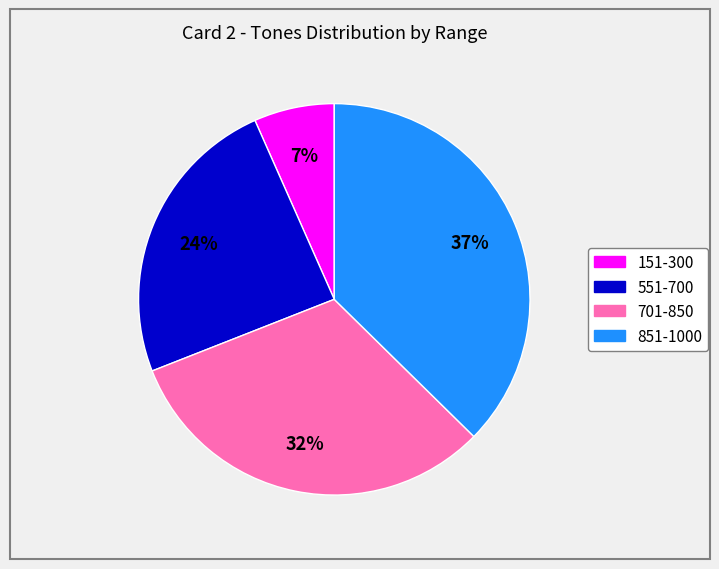

Is it true that 701-850 is 41% of the pie?

False